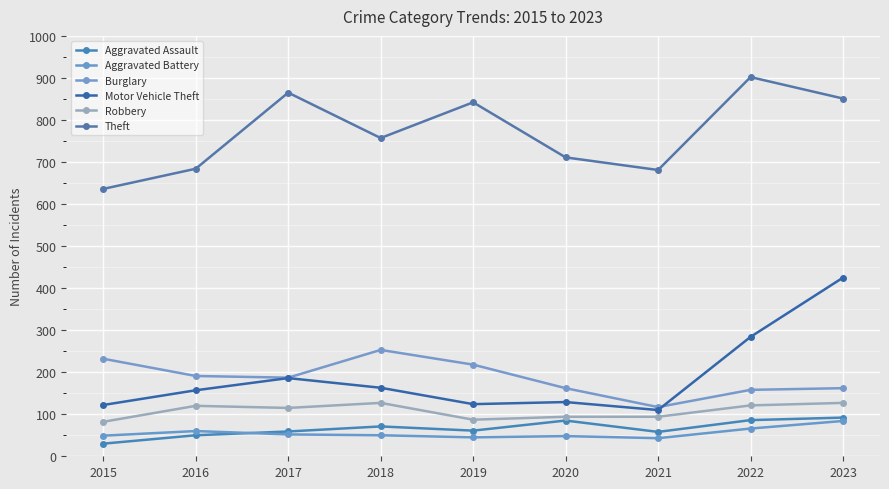

What is the total value across all series at 2016?

1262